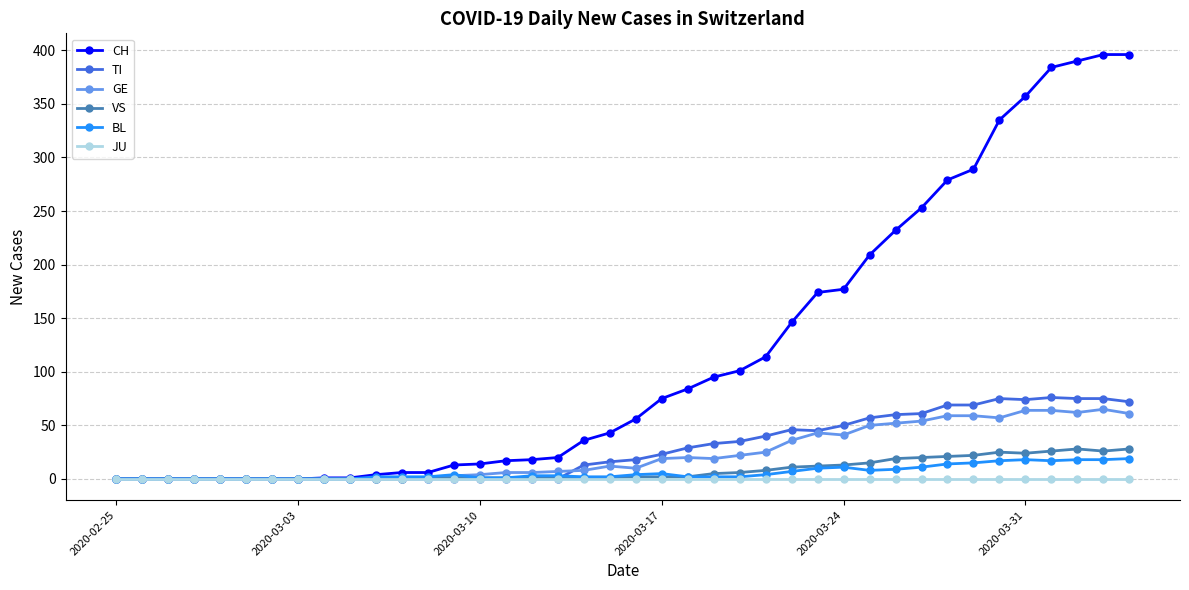

Which series has the largest range (max minus min)?

CH